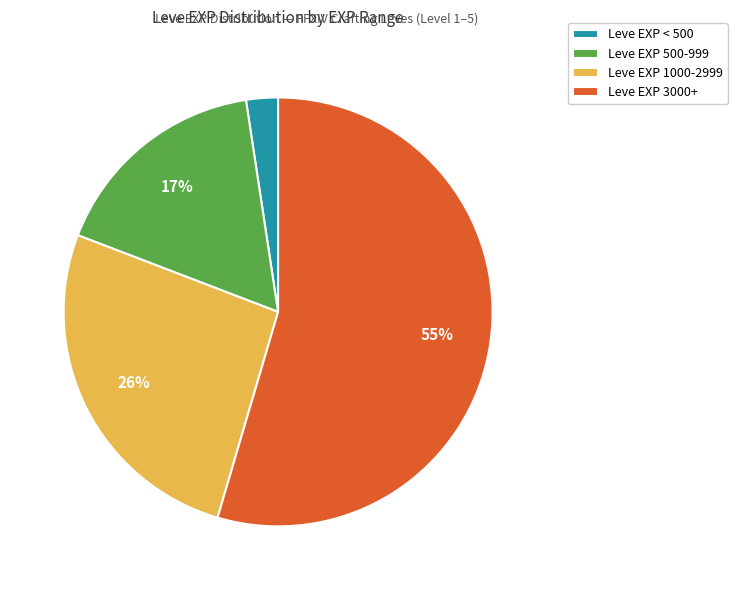

Approximately how many times larger is the value at Leve EXP 3000+ compared to Leve EXP 1000-2999?

2.1